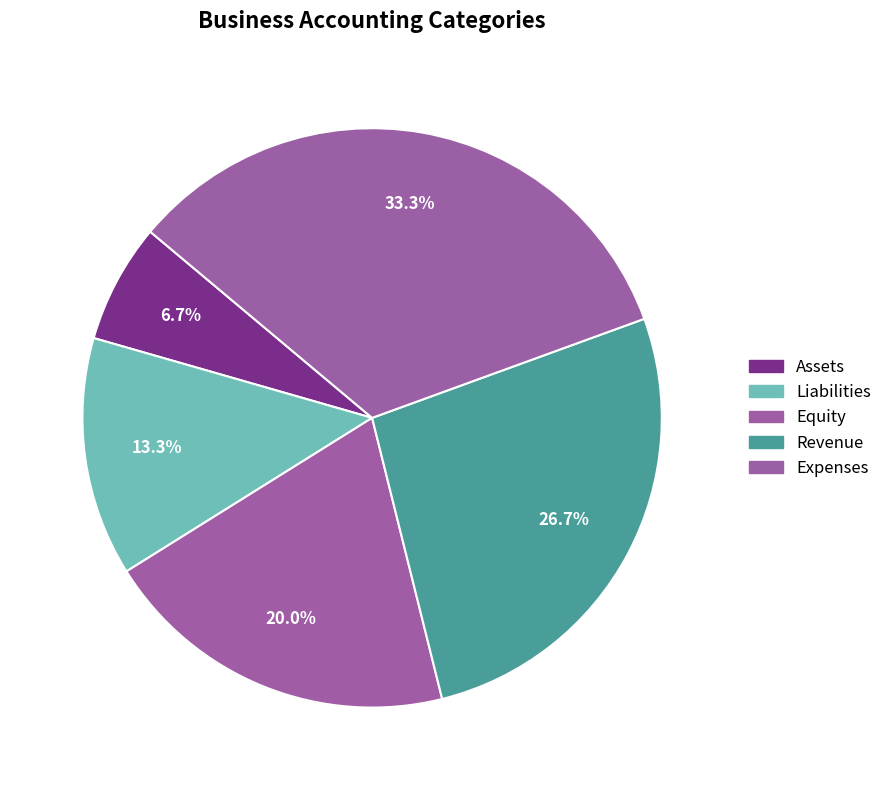

How many segments does this pie chart have?

5